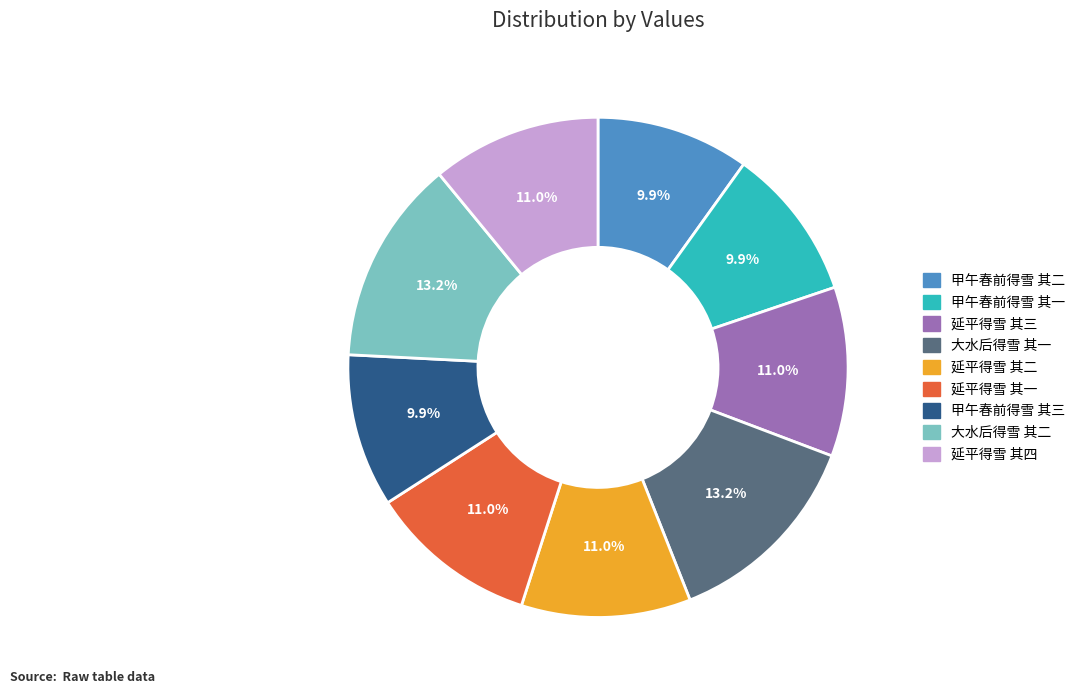

Is there a majority slice in this chart?

No